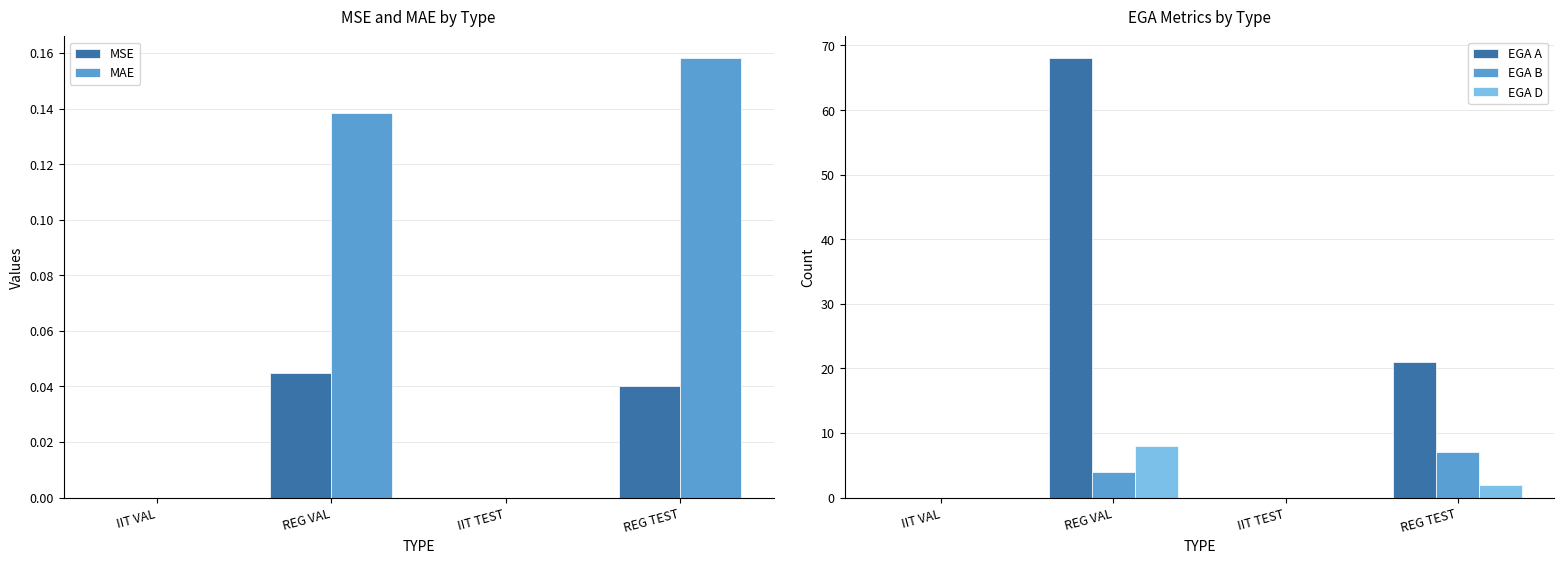

Which label corresponds to the largest value in the chart?

REG VAL